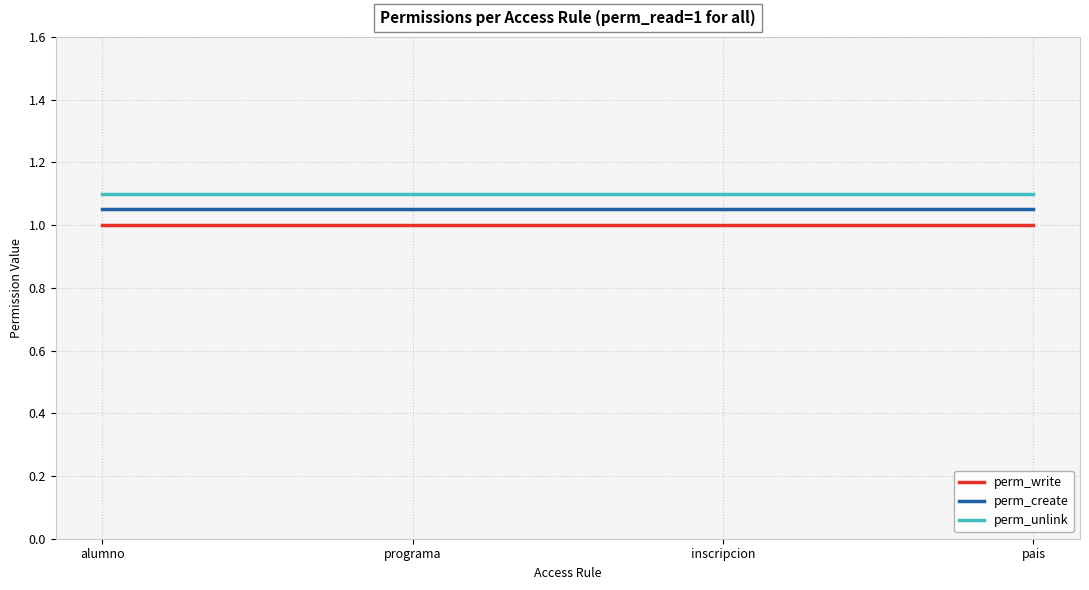

The value of perm_create at programa is 1.1. True or false?

True